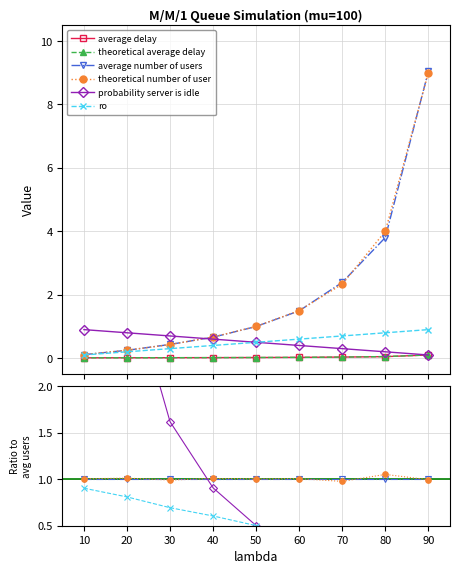

Is the value of ro at 10 greater than the value of theoretical number of user at 40?

No